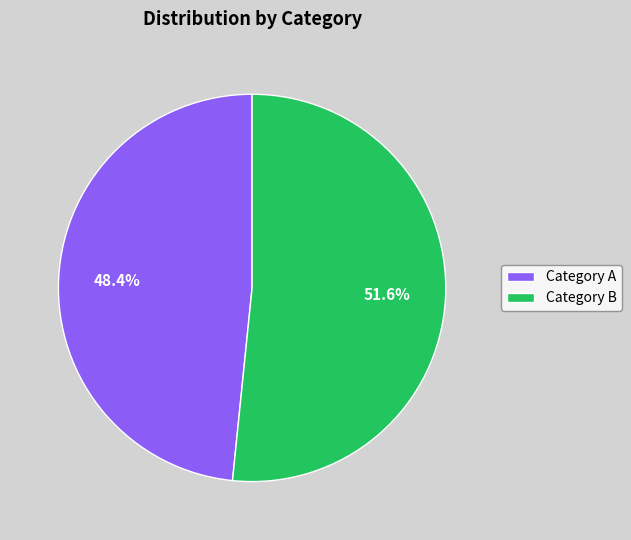

Approximately how many times larger is the value at Category A compared to Category B?

0.9